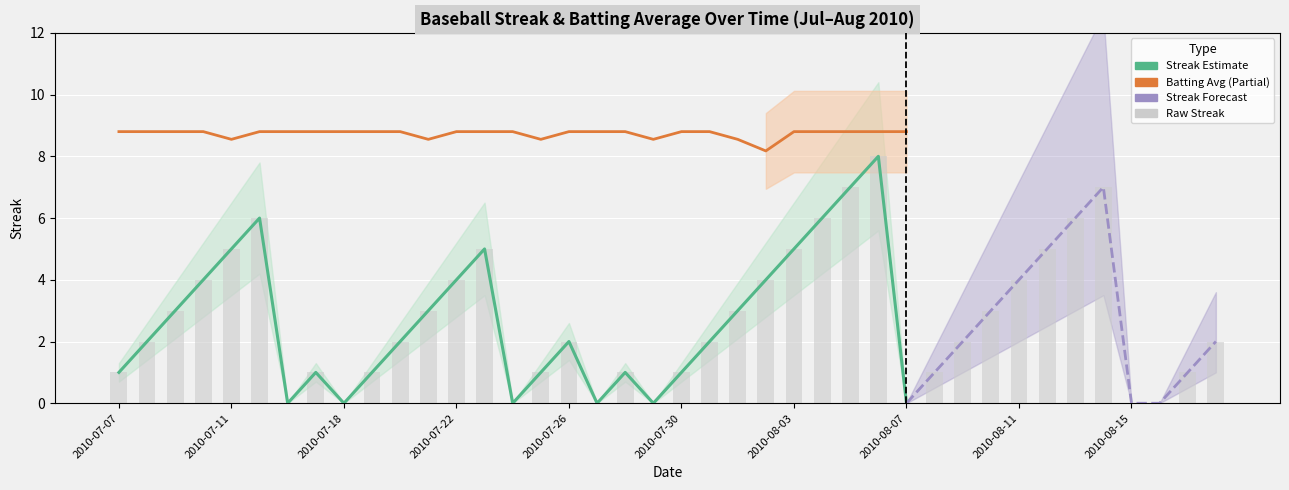

At which category does the chart reach its peak across all series?

2010-08-06